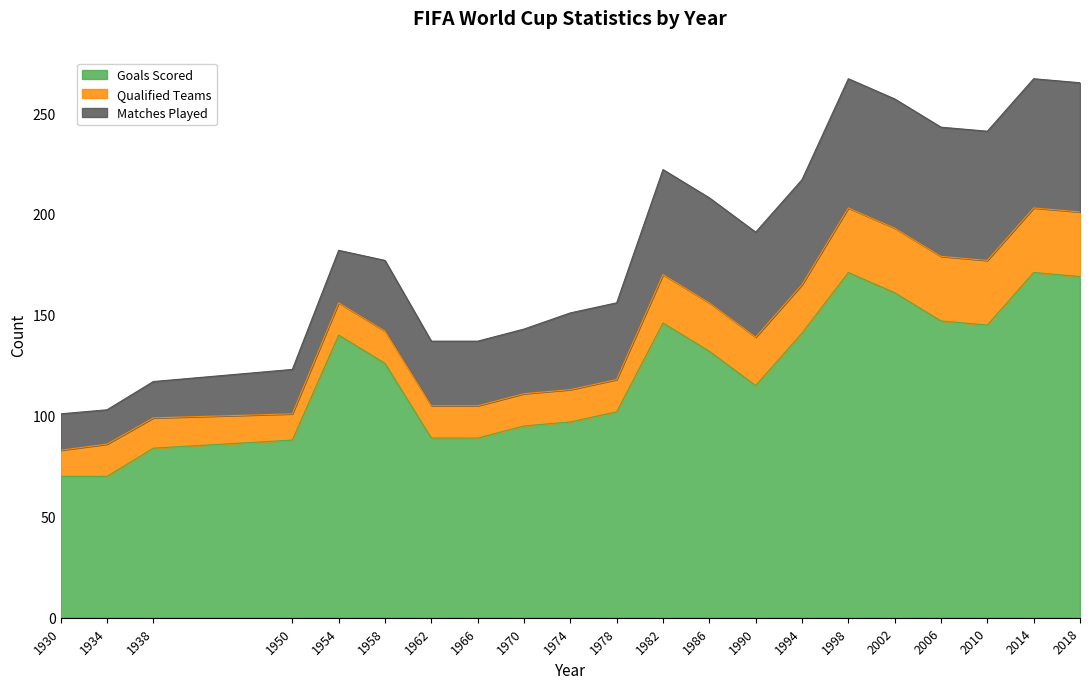

Reading right to left, what are all the values shown in this chart?

Goals Scored: 169	171	145	147	161	171	141	115	132	146	102	97	95	89	89	126	140	88	84	70	70
Qualified Teams: 32	32	32	32	32	32	24	24	24	24	16	16	16	16	16	16	16	13	15	16	13
Matches Played: 64	64	64	64	64	64	52	52	52	52	38	38	32	32	32	35	26	22	18	17	18